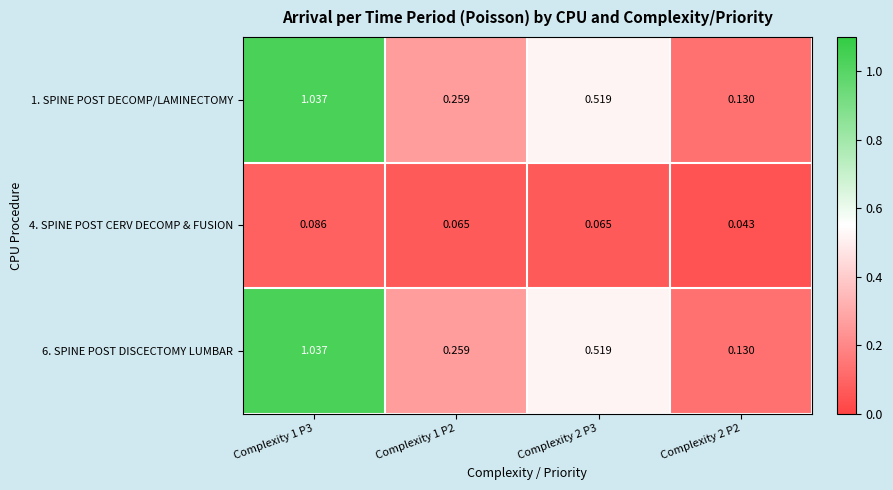

How many categories are shown in the chart?

4